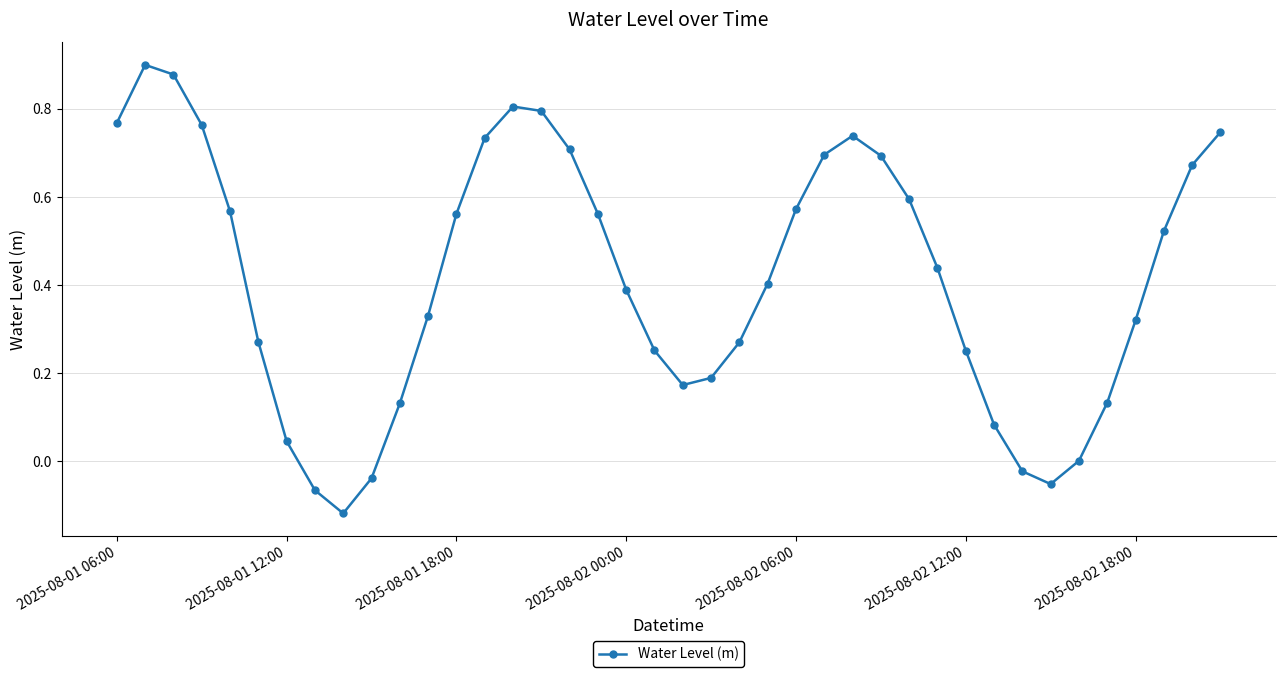

What is the difference between the maximum and second lowest values?

1.0